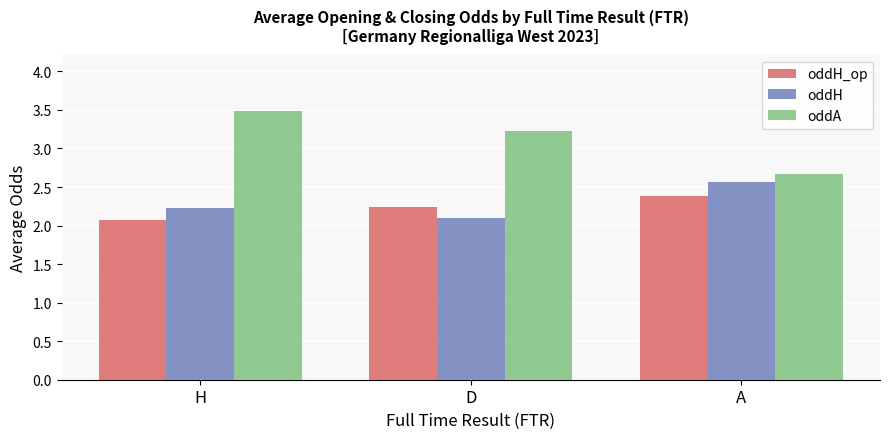

What are all the series names shown in the legend?

oddH_op, oddH, oddA